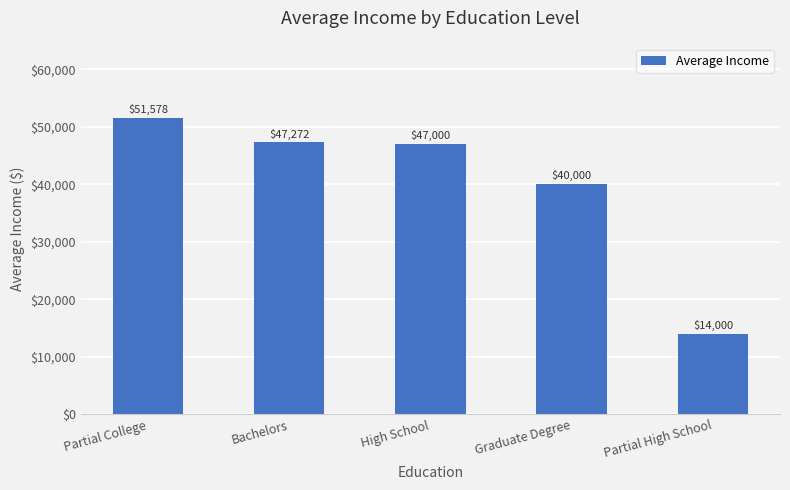

List the labels in order of value, smallest first.

Partial High School, Graduate Degree, High School, Bachelors, Partial College